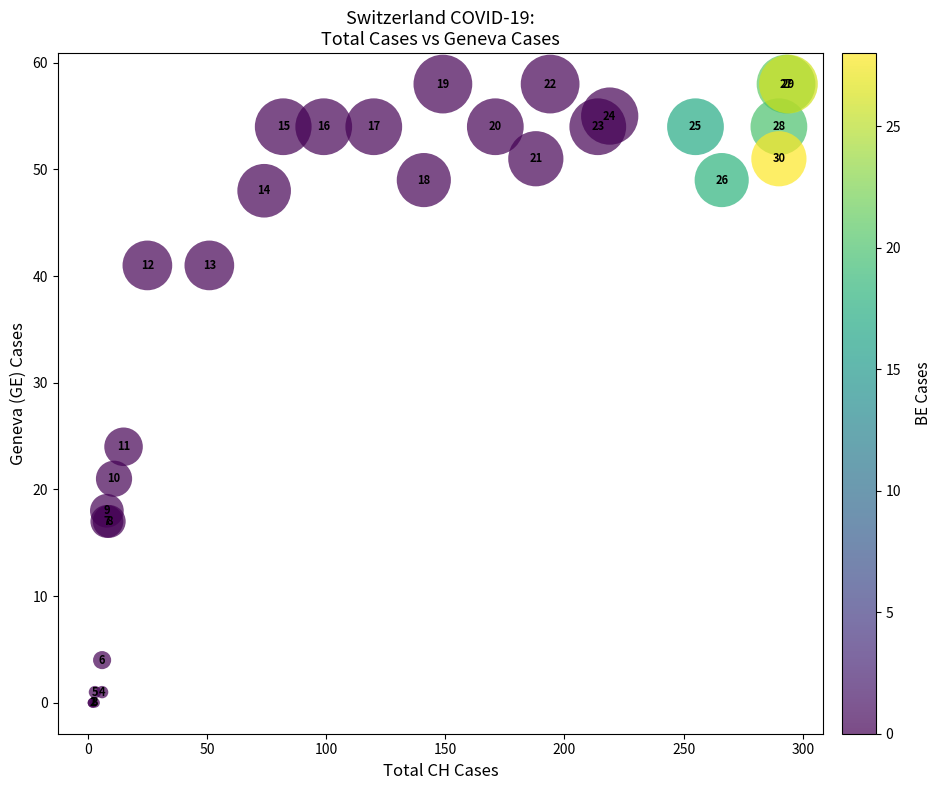

What Y value in the scatter plot is closest to 29?

24